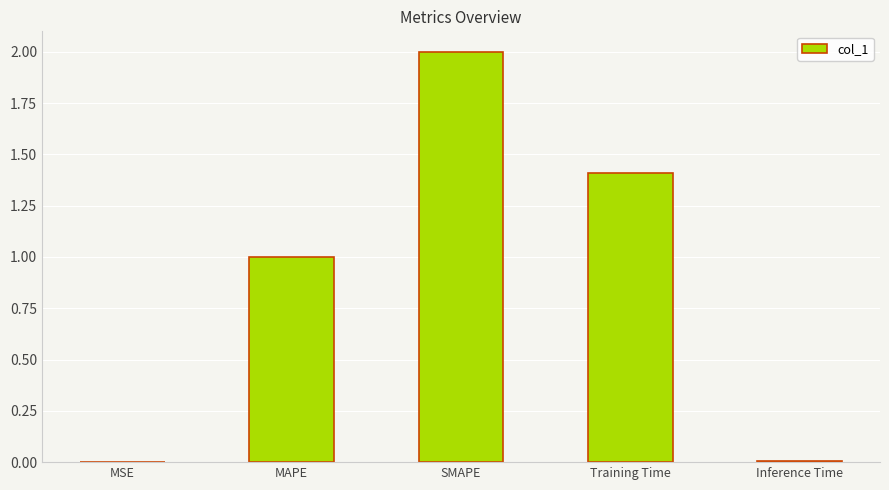

Which label corresponds to the largest value in the chart?

SMAPE